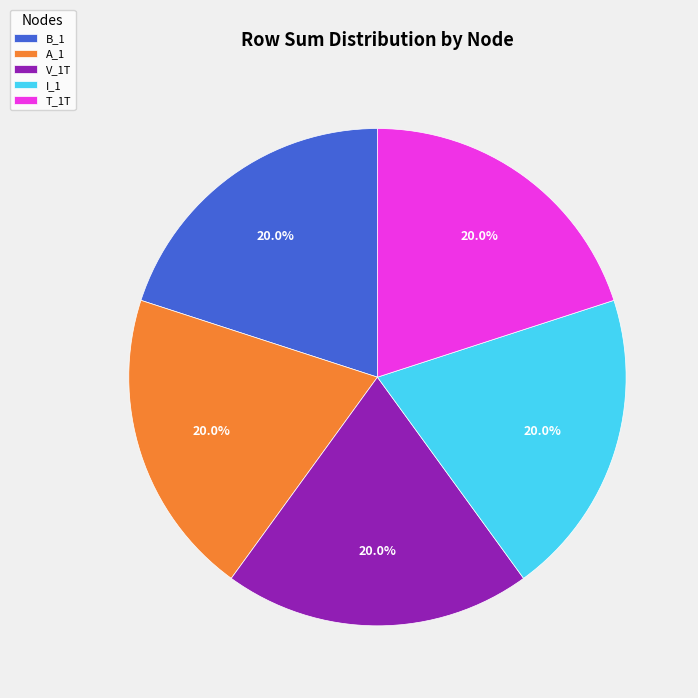

Is the sum of I_1 and B_1 greater than half?

No